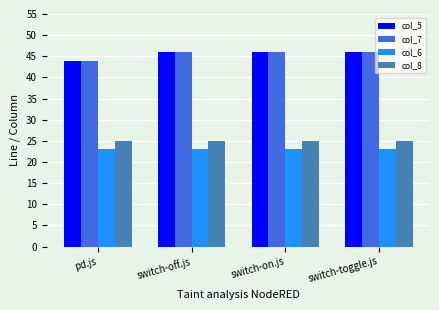

Is it true that col_7 equals 44 at pd.js?

True